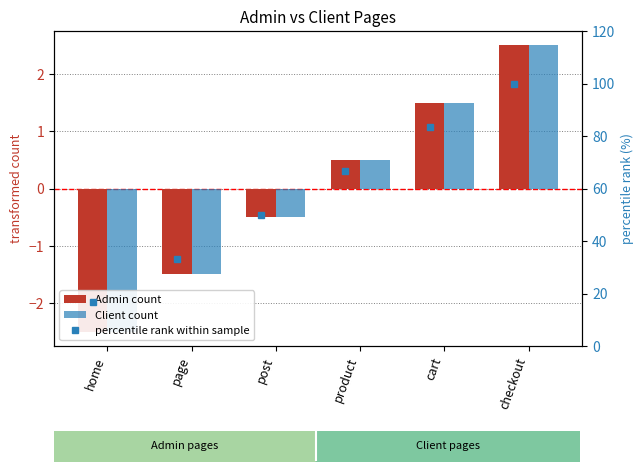

Reading left to right, transcribe all the data shown in this chart.

Admin count: -2.5	-1.5	-0.5	0.5	1.5	2.5
Client count: -2.5	-1.5	-0.5	0.5	1.5	2.5
percentile rank within sample: 16.7	33.3	50.0	66.7	83.3	100.0